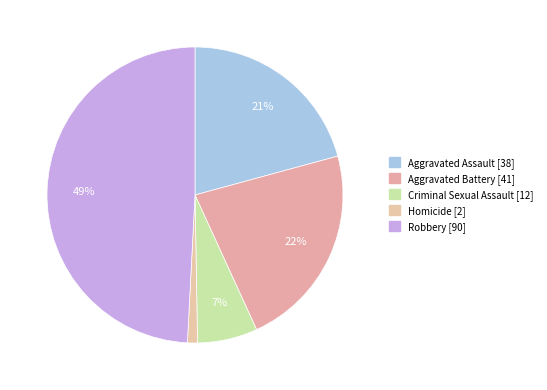

The Robbery slice represents 49% of the pie. True or false?

True